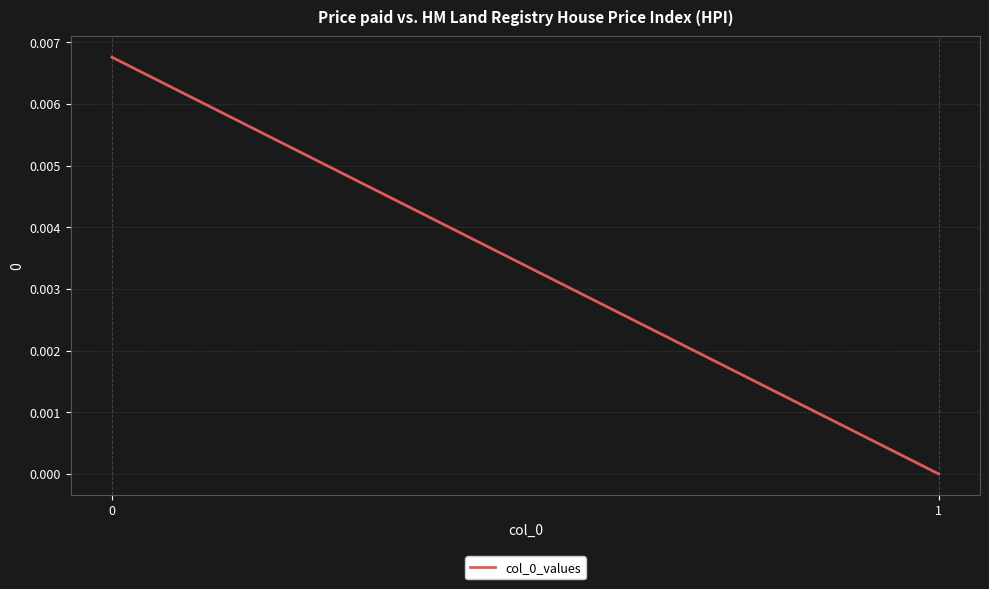

True or false: the data shows 0.0 at 1.

True